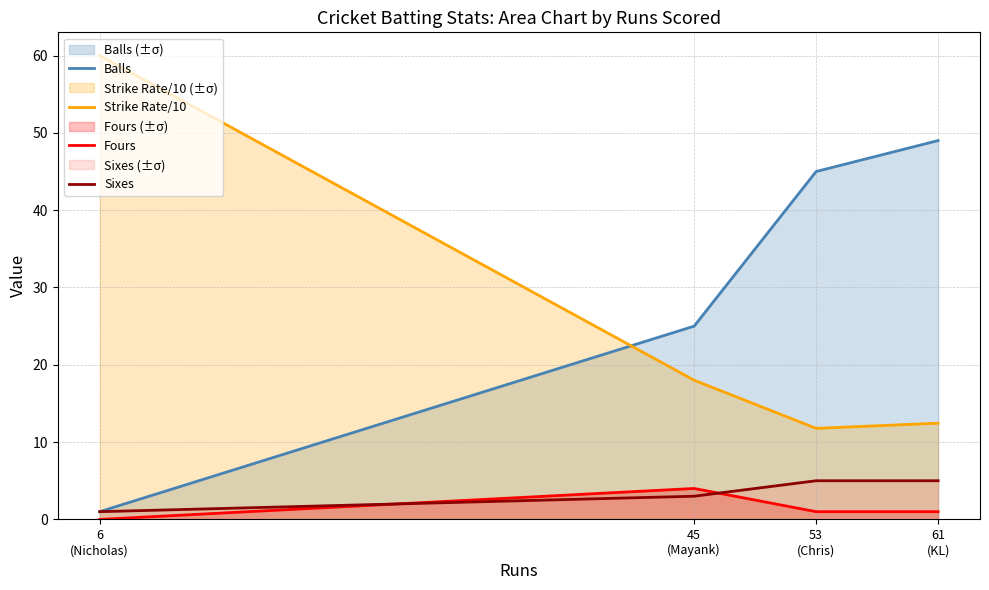

What are all the series names shown in the legend?

Balls, Strike Rate/10, Fours, Sixes